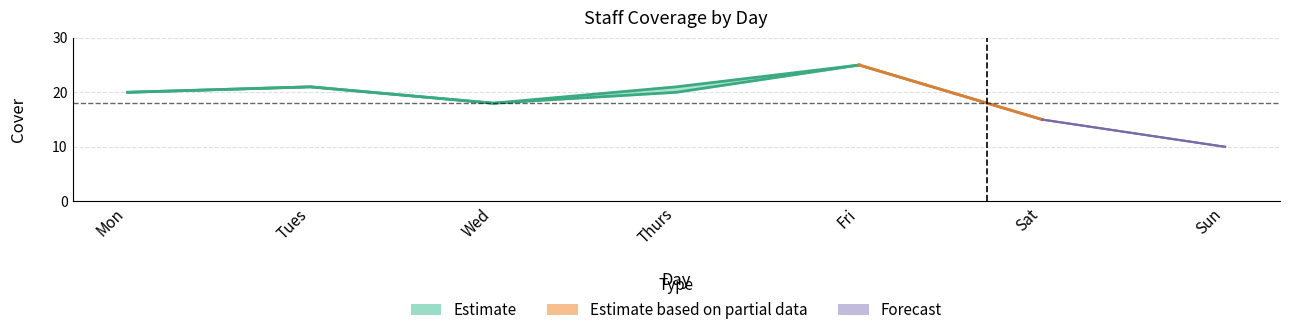

What is the difference between the maximum and minimum values in the Total Cover series?

15